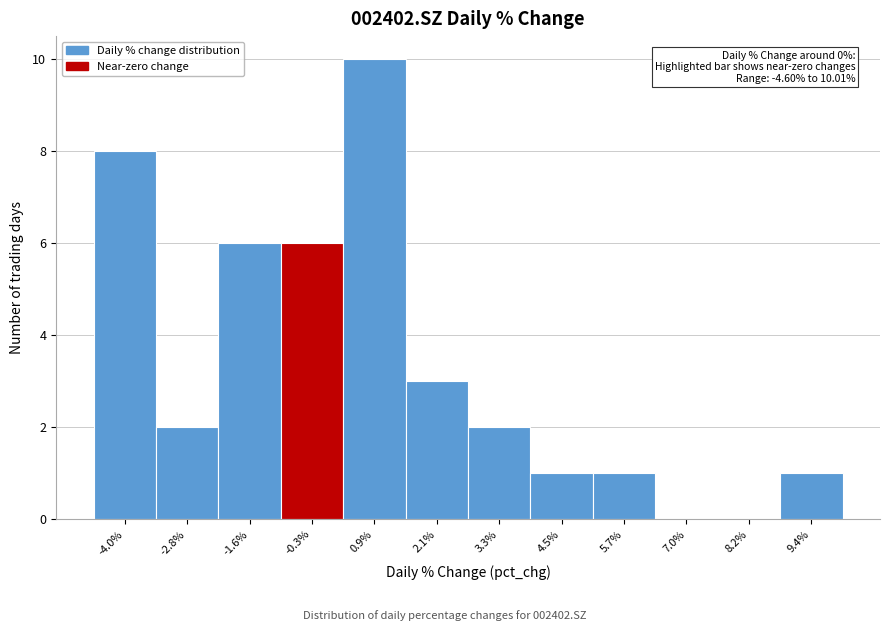

Over which range of the x-axis is the bar tallest?

0.2 to 1.4